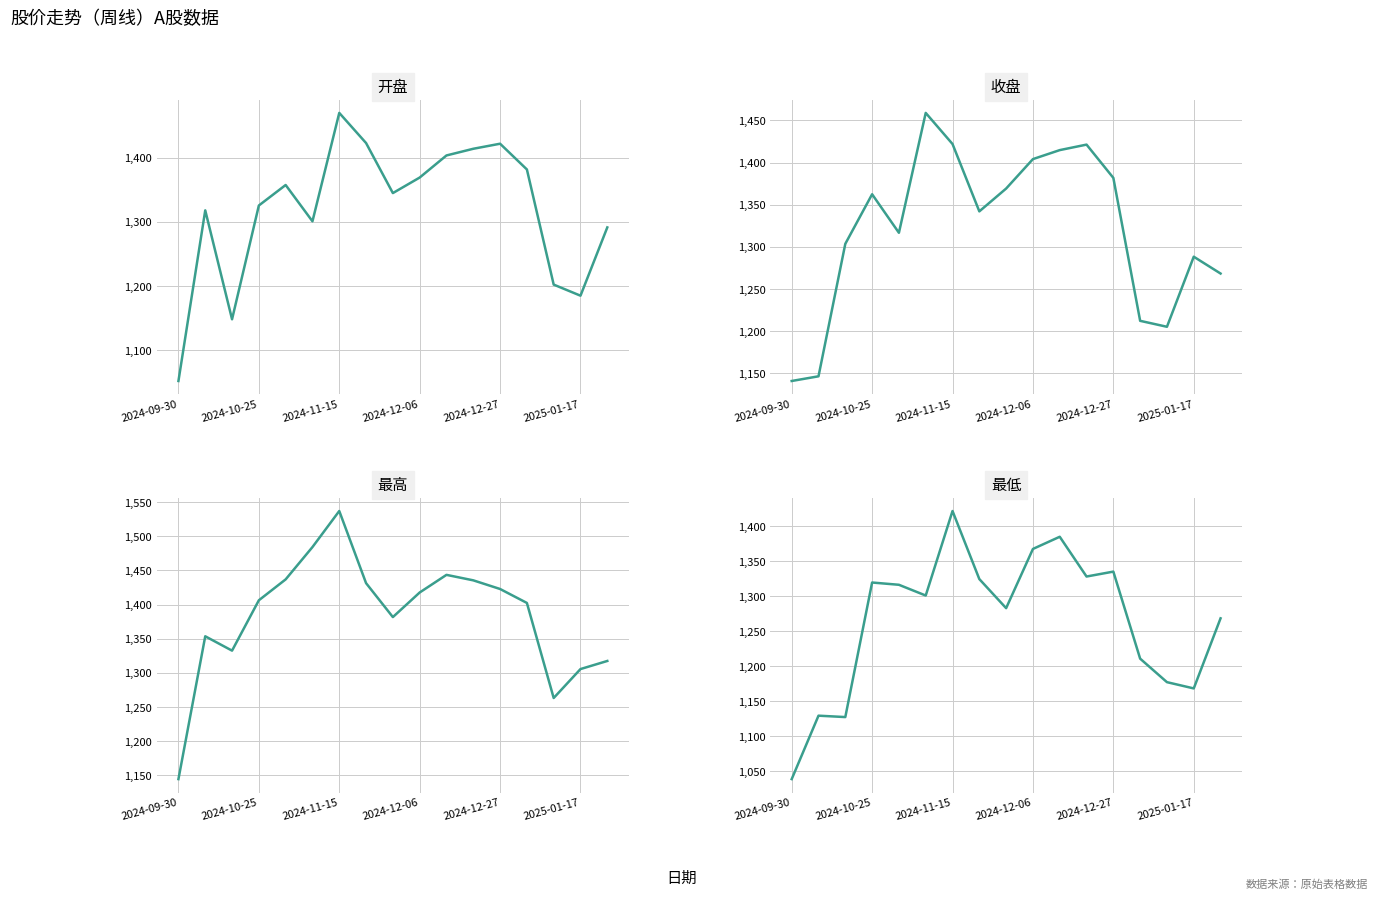

What is the value of the 最高 point at the 4th from the left?

1406.3